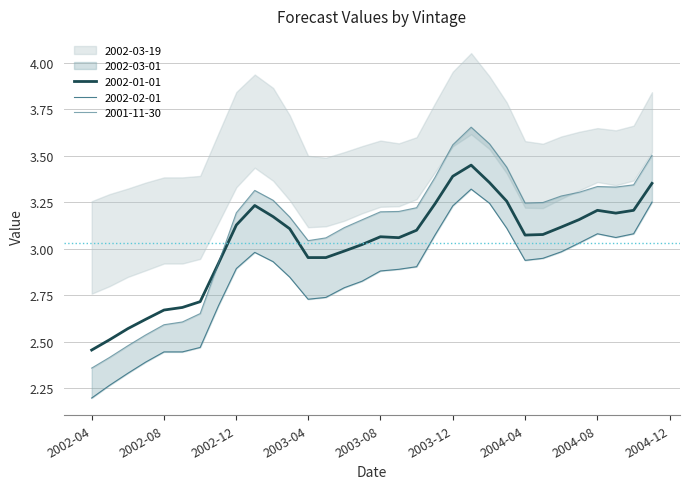

What is the label of the 2nd point from the right?

2004-10-01